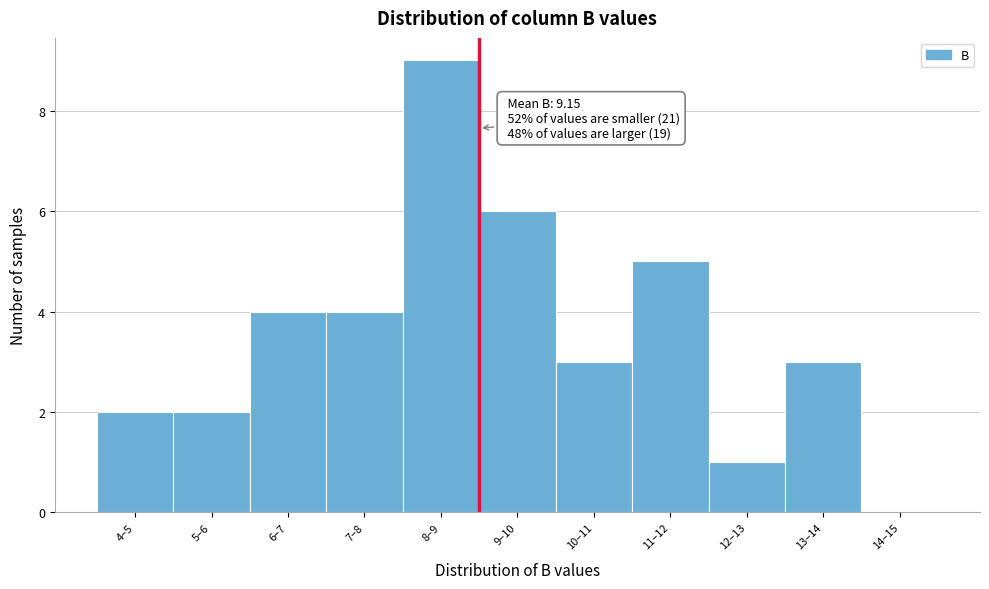

Reading left to right, what are all the values shown in this chart?

4–5=2	5–6=2	6–7=4	7–8=4	8–9=9	9–10=6	10–11=3	11–12=5	12–13=1	13–14=3	14–15=0